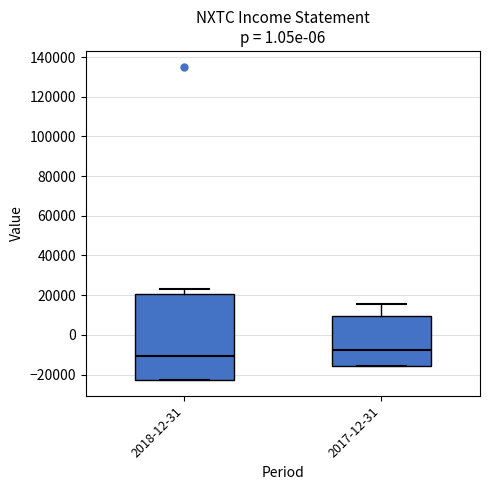

Which box is the tallest, from its lower edge to its upper edge?

2018-12-31